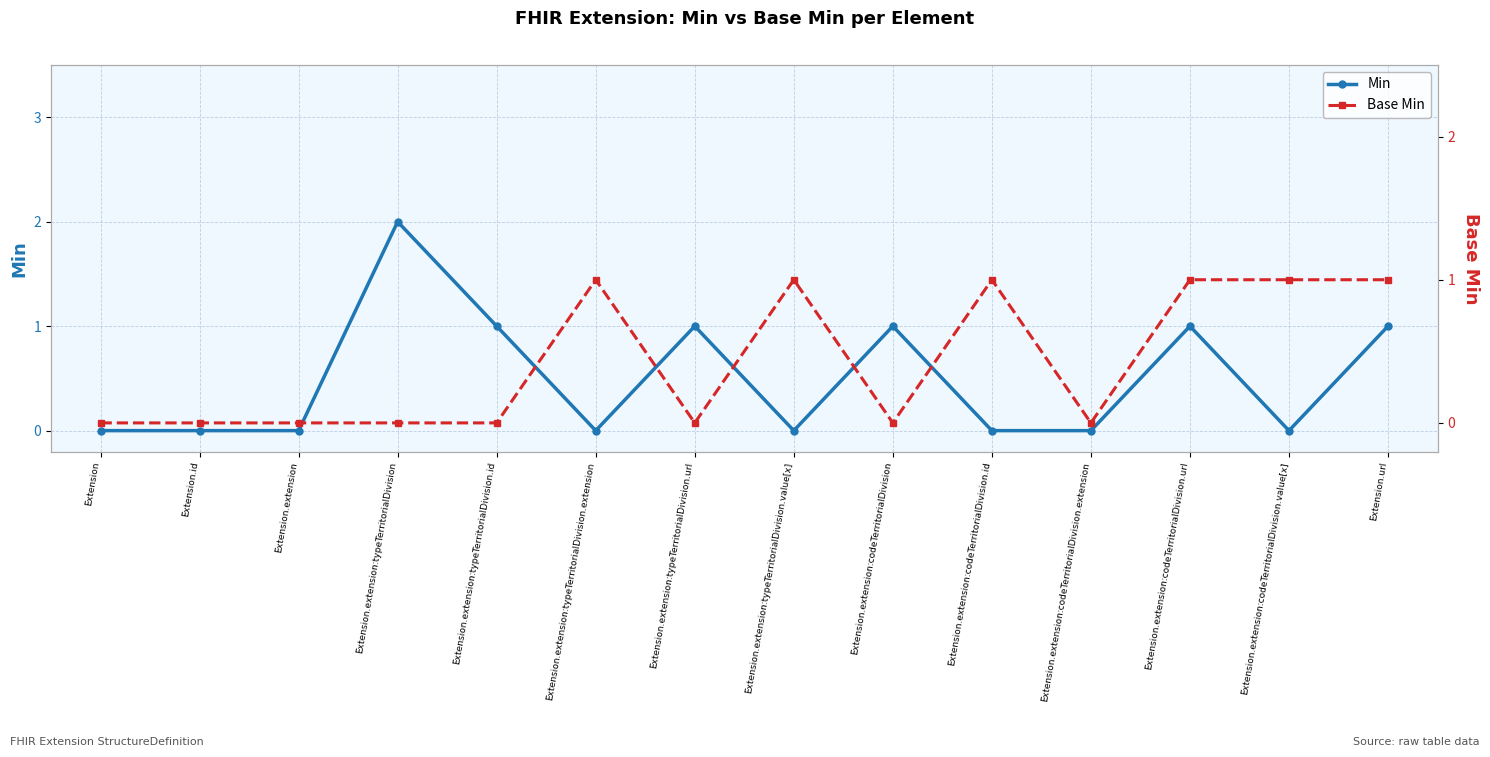

Reading left to right, transcribe all the data shown in this chart.

Min: 0	0	0	2	1	0	1	0	1	0	0	1	0	1
Base Min: 0	0	0	0	0	1	0	1	0	1	0	1	1	1